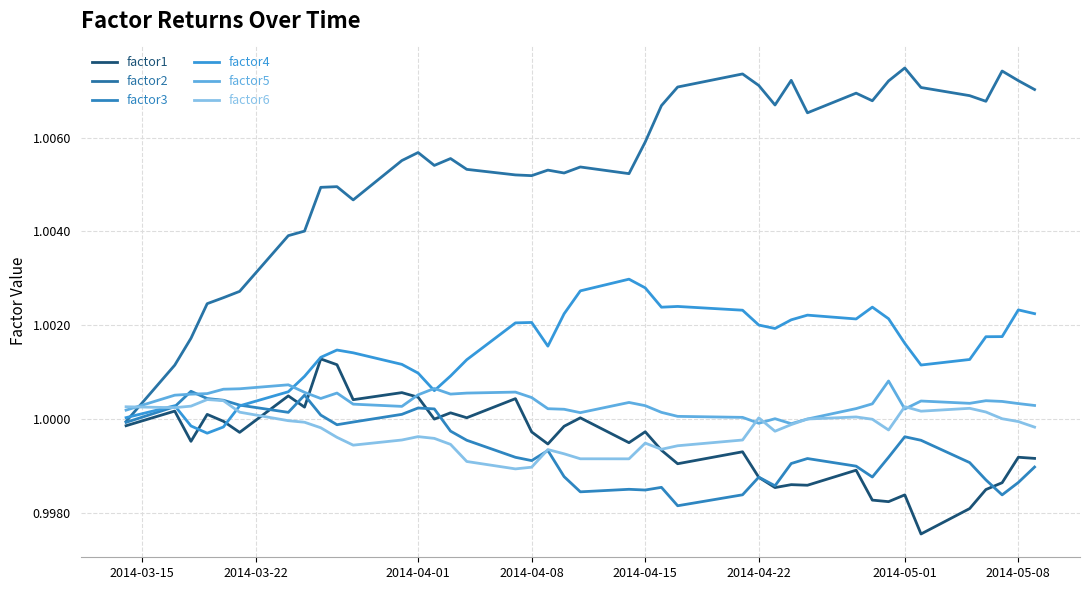

What is the smallest value displayed?

1.0